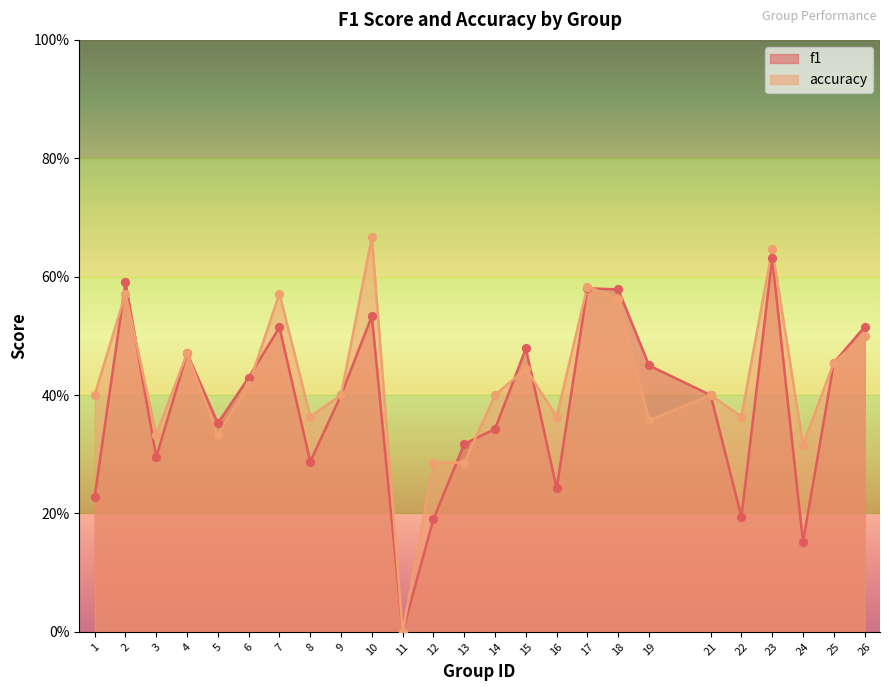

Which series contains the lowest Y value?

f1